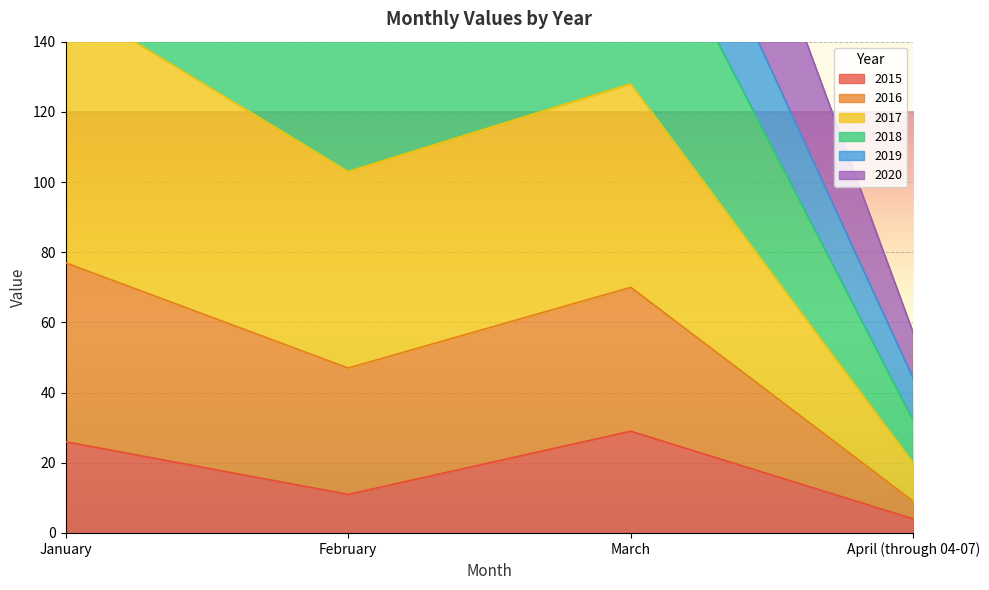

What is the label of the 4th point from the right?

January